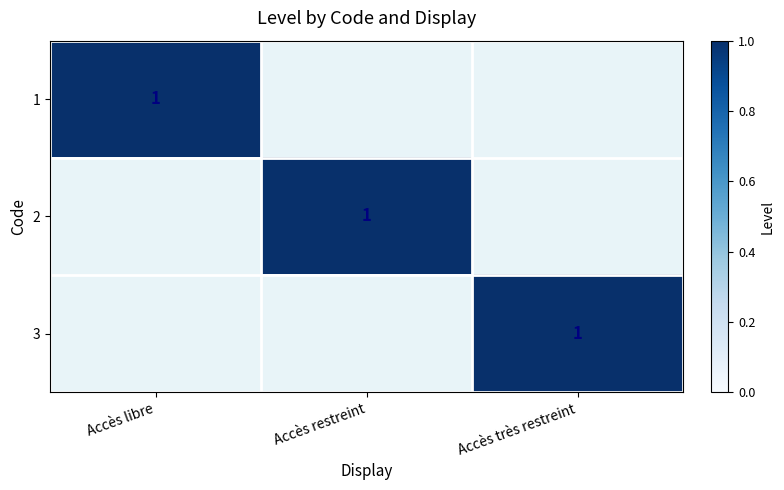

Is it true that 3 equals 1 at Accès très restreint?

True